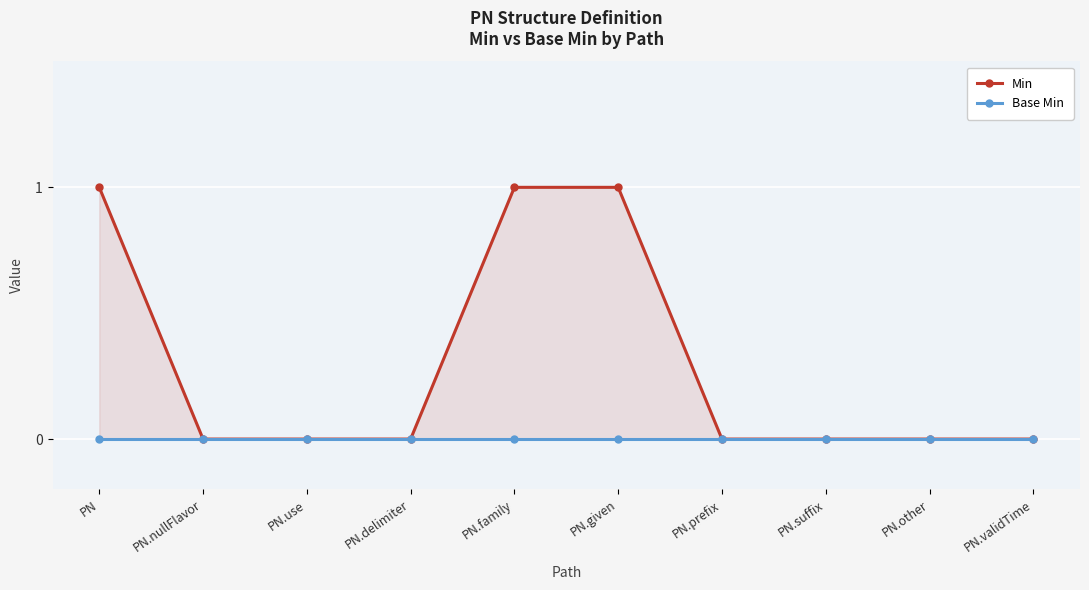

Which series has the largest total across all categories?

Min